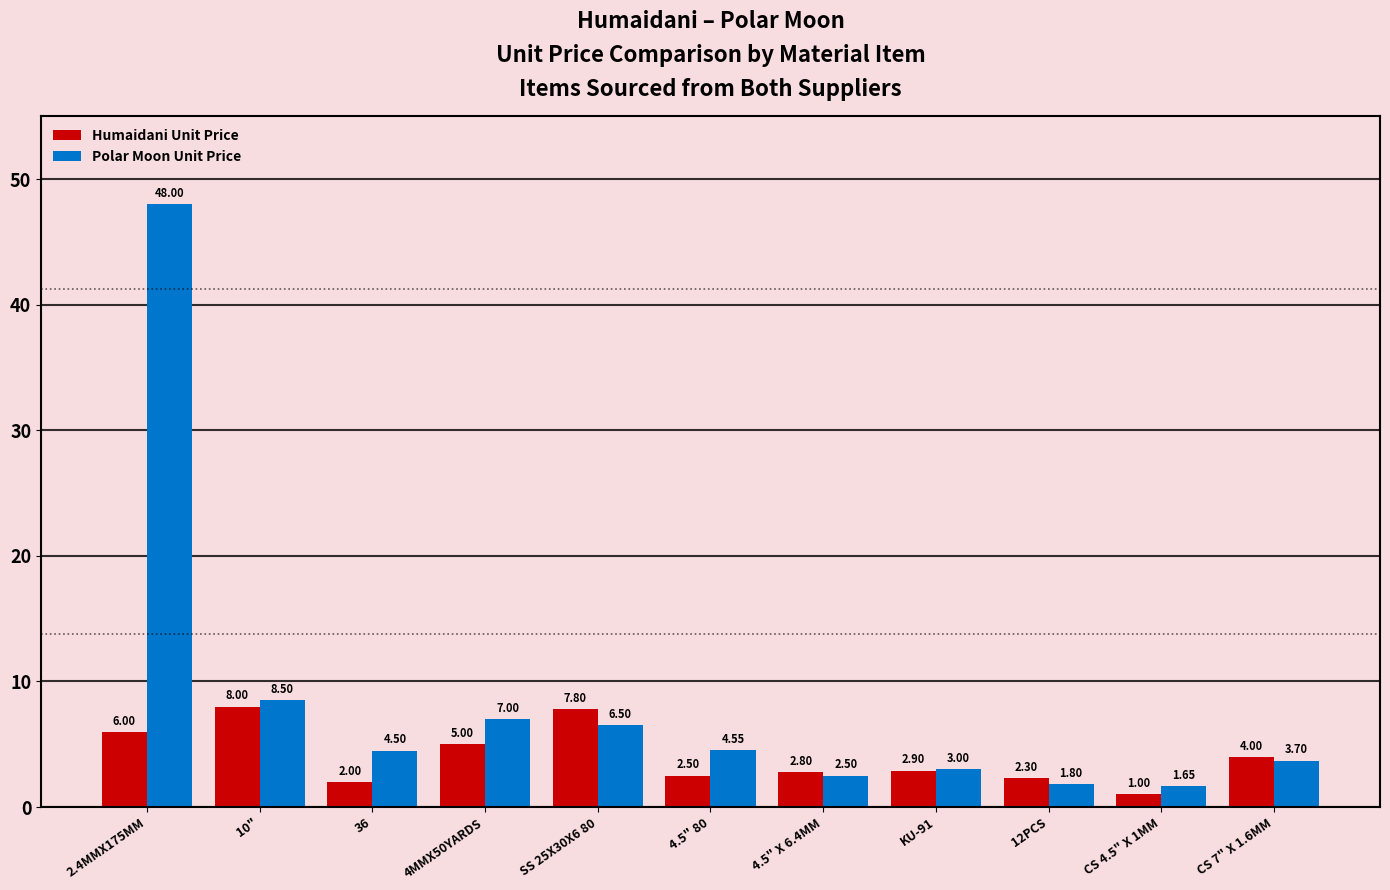

Which series has the widest spread of values?

Polar Moon Unit Price